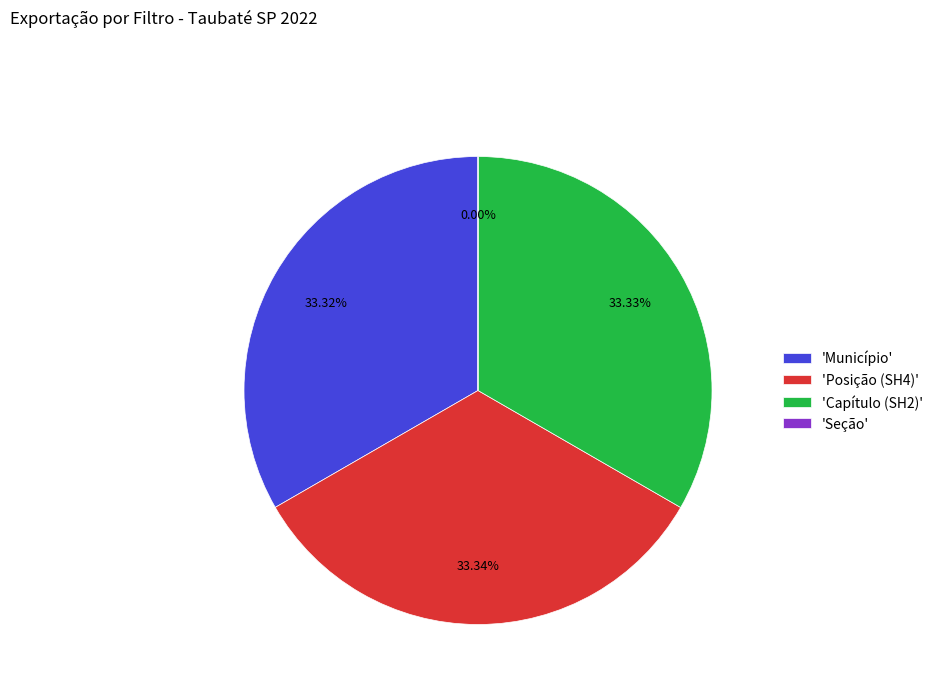

Is there a majority slice in this chart?

No